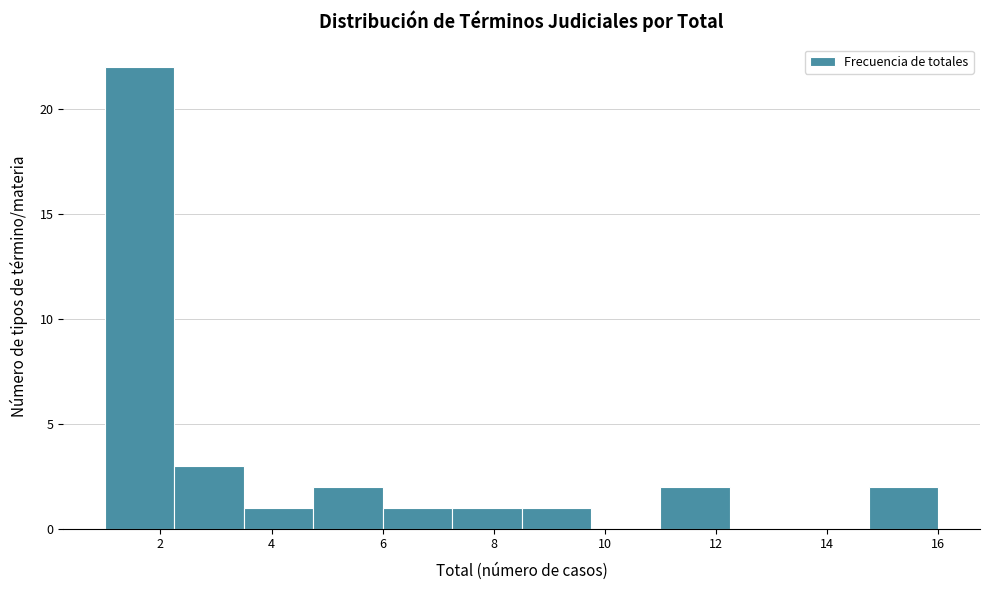

Which range on the x-axis has the tallest bar?

1.00 to 2.25